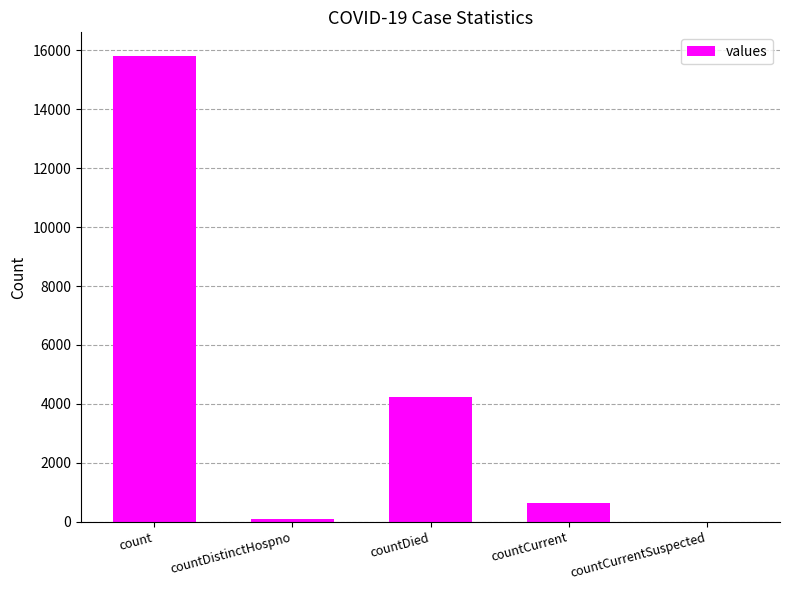

Between count and countDistinctHospno, which is larger?

count